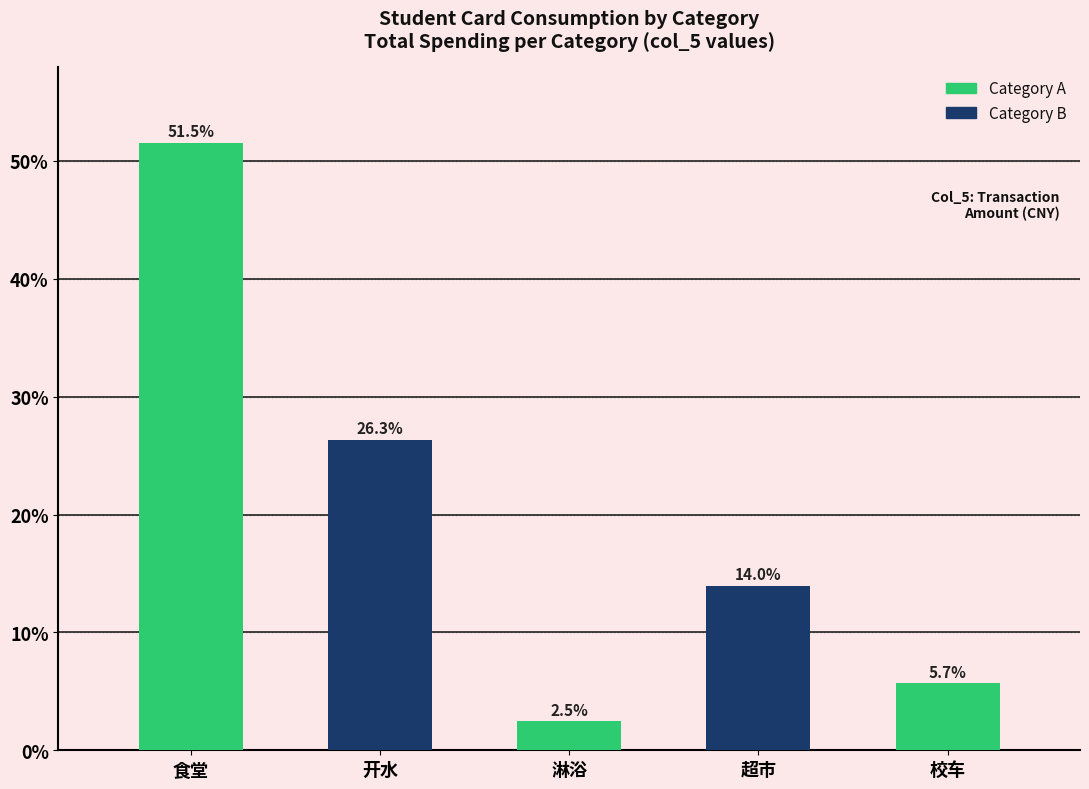

List the labels in order of value, smallest first.

淋浴, 校车, 超市, 开水, 食堂